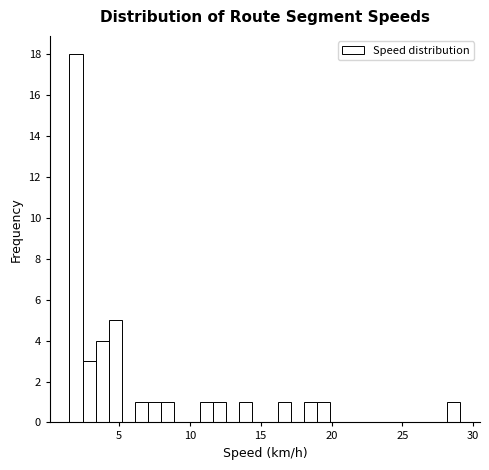

Around what value on the x-axis is the tallest bar? Give the approximate position of its centre, as read against the axis.

2.0